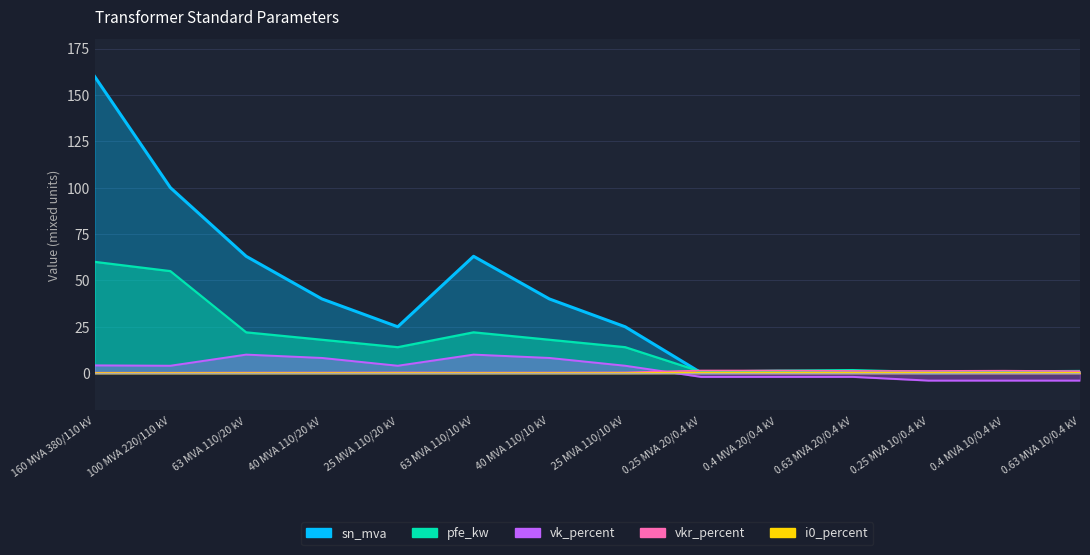

Reading left to right, transcribe all the data shown in this chart.

pfe_kw: 60.0	55.0	22.0	18.0	14.0	22.0	18.0	14.0	0.8	1.4	1.6	0.6	0.9	1.2
vkr_percent: 0.2	0.3	0.3	0.3	0.4	0.3	0.3	0.4	1.4	1.4	1.2	1.2	1.3	1.1
i0_percent: 0.1	0.1	0.0	0.1	0.1	0.0	0.1	0.1	0.3	0.3	0.3	0.2	0.2	0.2
sn_mva: 160.0	100.0	63.0	40.0	25.0	63.0	40.0	25.0	0.2	0.4	0.6	0.2	0.4	0.6
vk_percent: 4.2	4.0	10.0	8.2	4.0	10.0	8.2	4.0	-2.0	-2.0	-2.0	-4.0	-4.0	-4.0